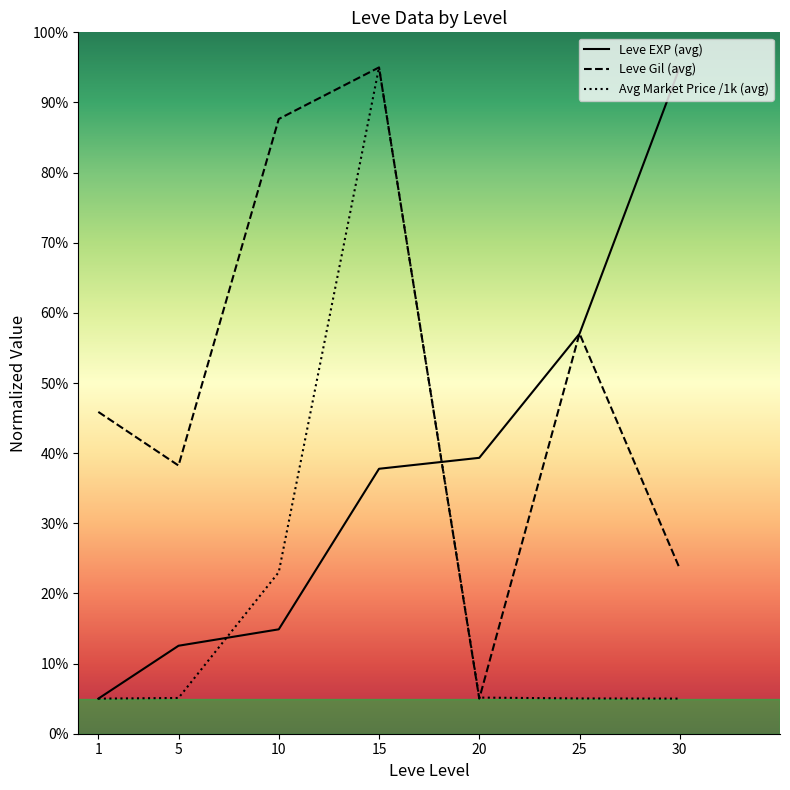

At which label does Leve Gil (avg) first exceed 45?

1